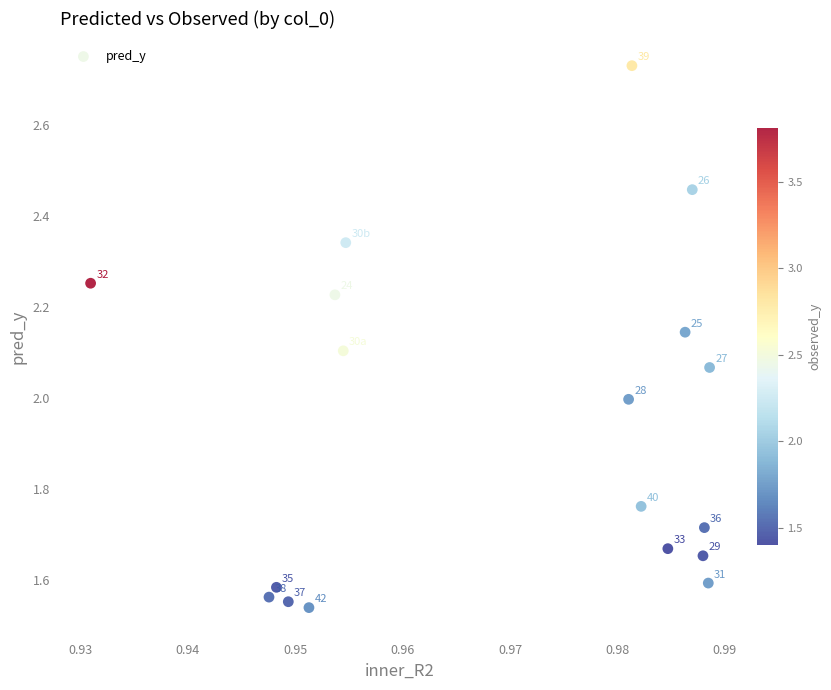

What Y value in the scatter plot is closest to 2?

2.0